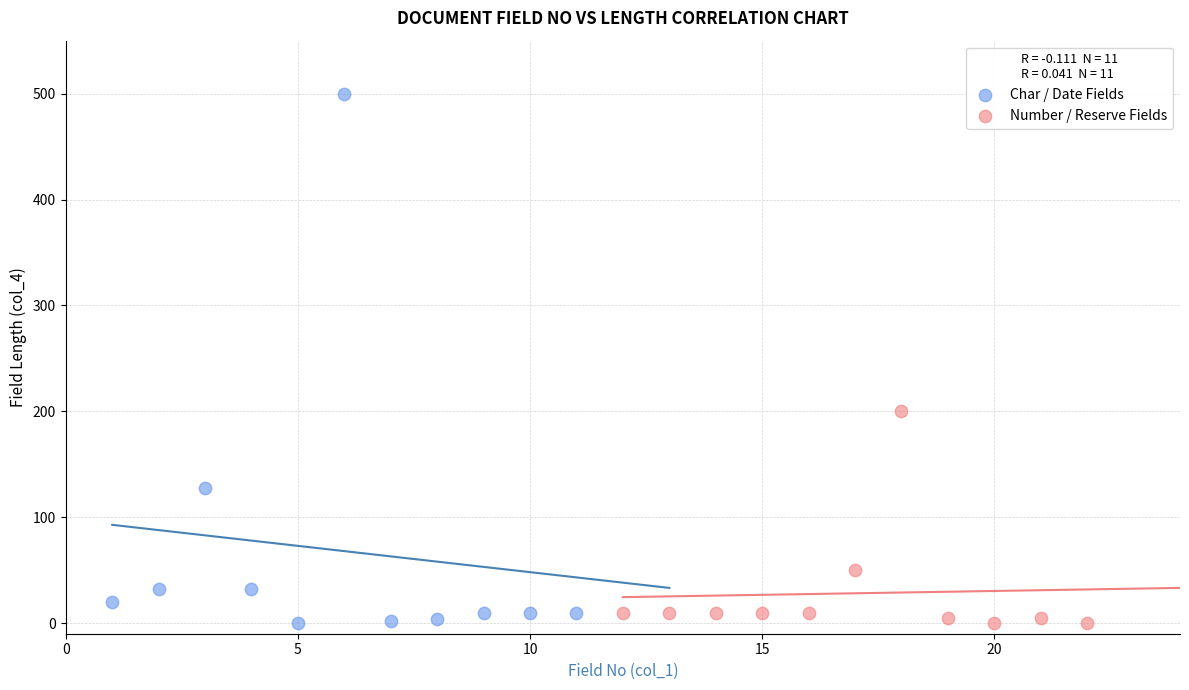

Which series contains the highest Y value?

Char / Date Fields